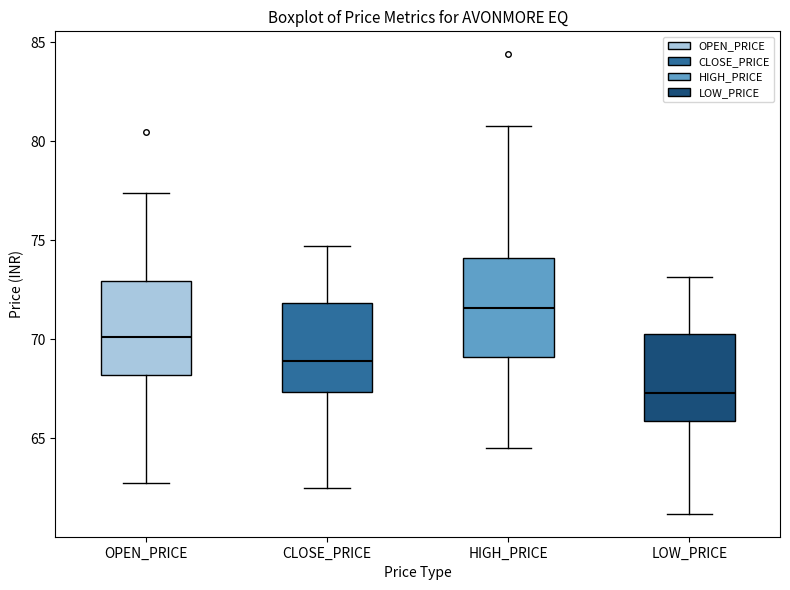

Where does the median line of the box for HIGH_PRICE sit on the y-axis? The values are not printed on the chart, so give them approximately, as read against the axis.

71.5